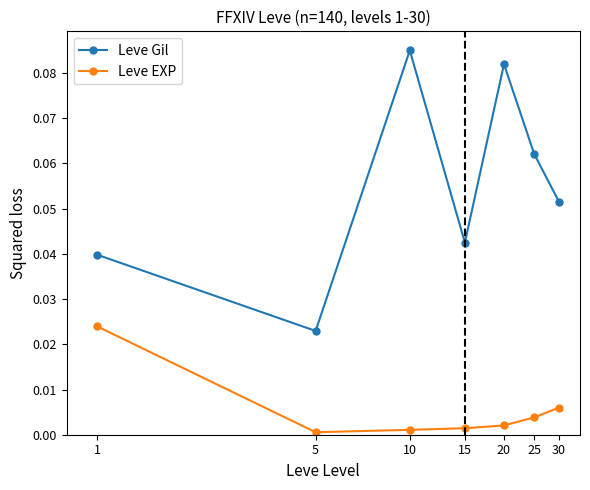

List the series in order of their overall mean, highest first.

Leve Gil, Leve EXP